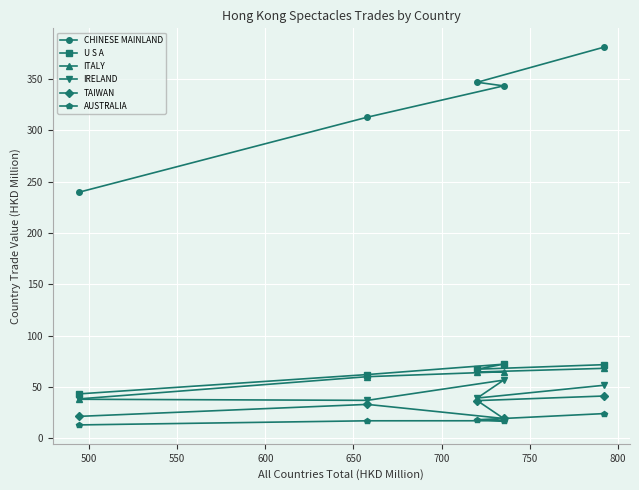

Which series has the largest range (max minus min)?

CHINESE MAINLAND